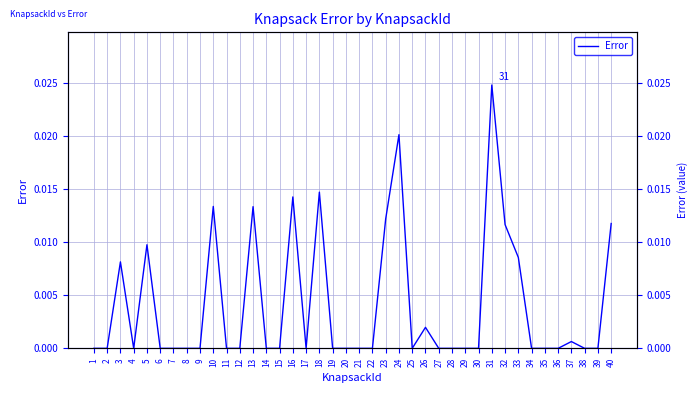

At which label is the value closest to 0?

1